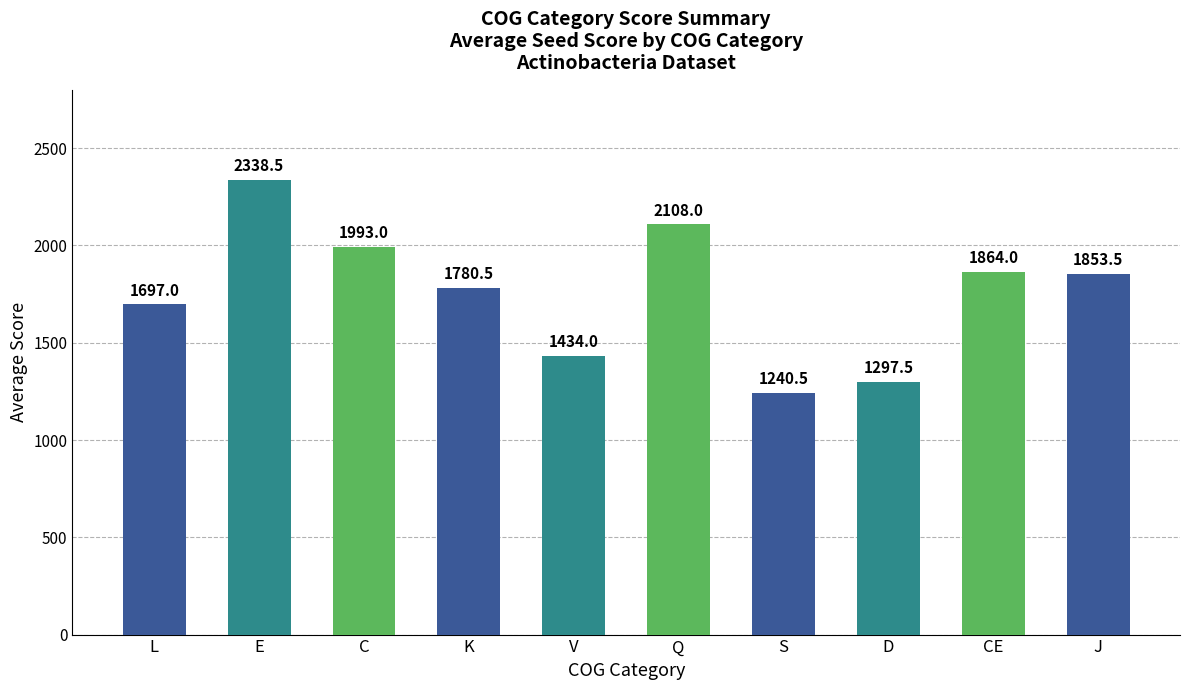

How many values exceed 1853?

5